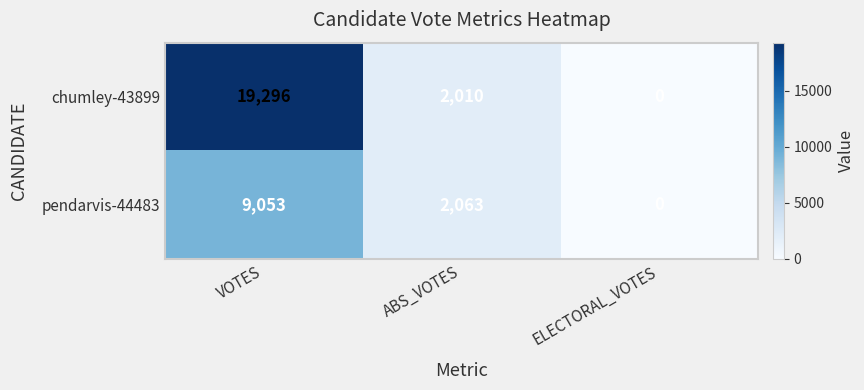

What is the average value of the pendarvis-44483 series?

3705